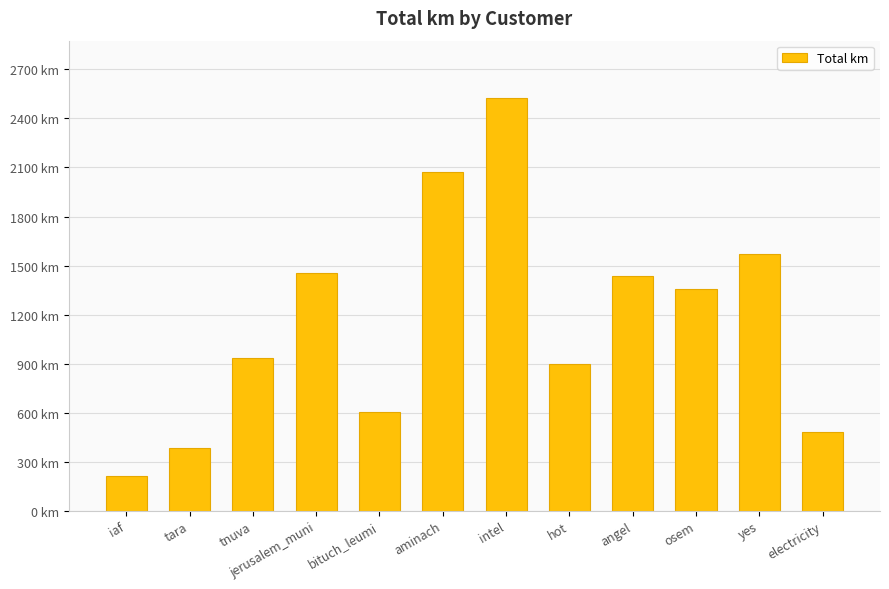

The chart shows a value of 1303.0 at tnuva. True or false?

False